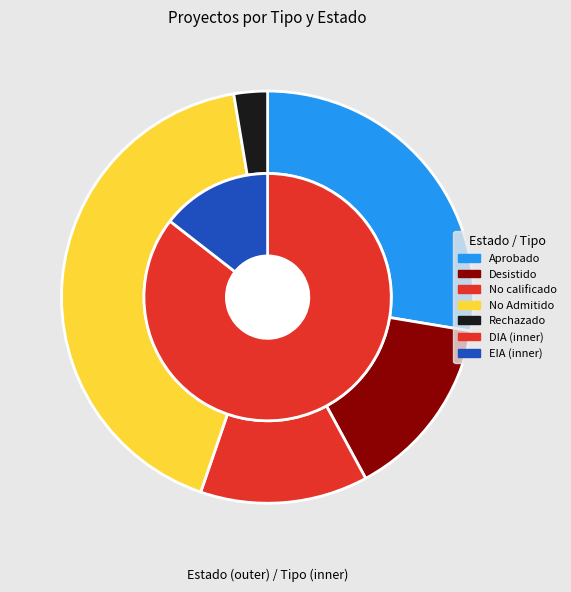

What portion of the pie excludes DIA?

14.5%